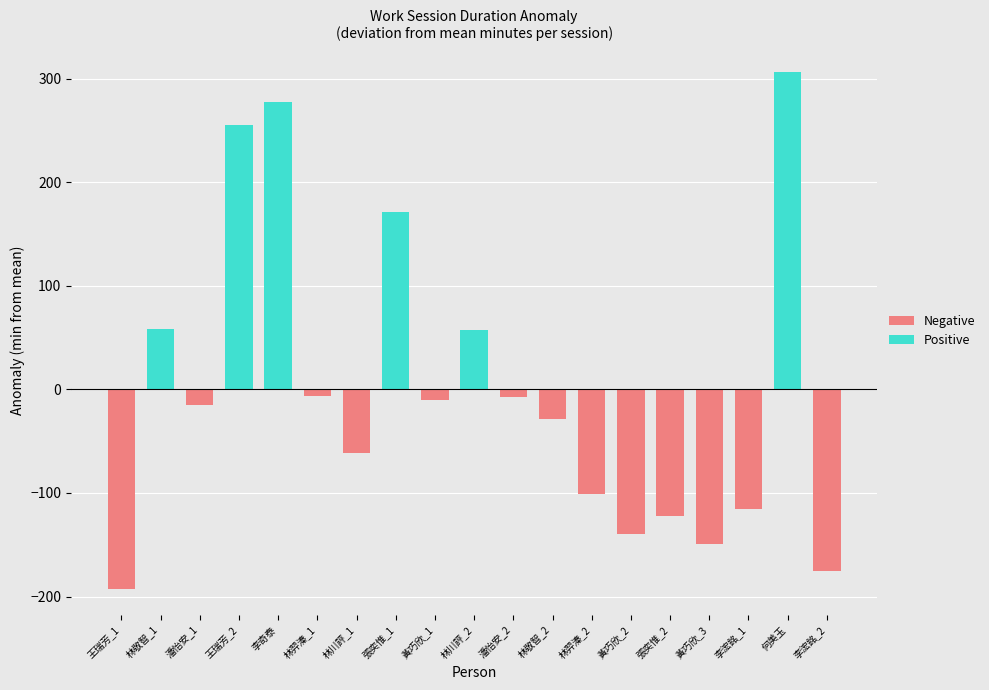

How many values in the Negative series are below -100?

7